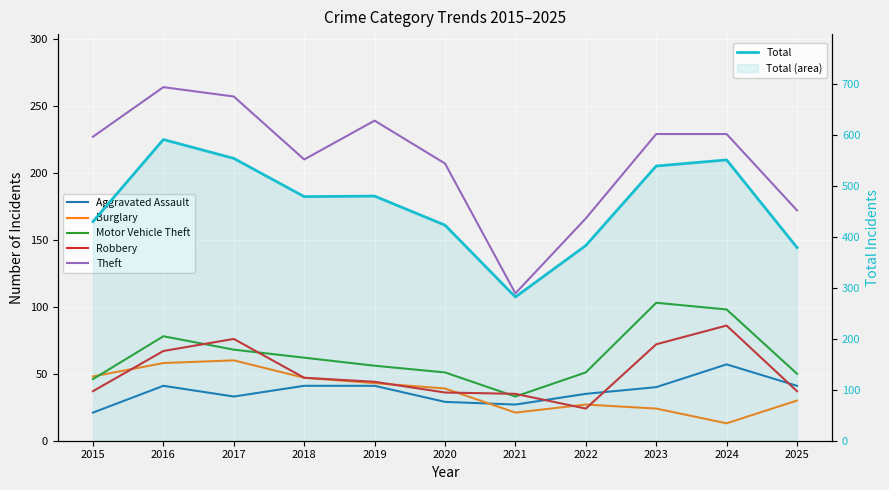

The Motor Vehicle Theft series shows 137 at 2024. True or false?

False